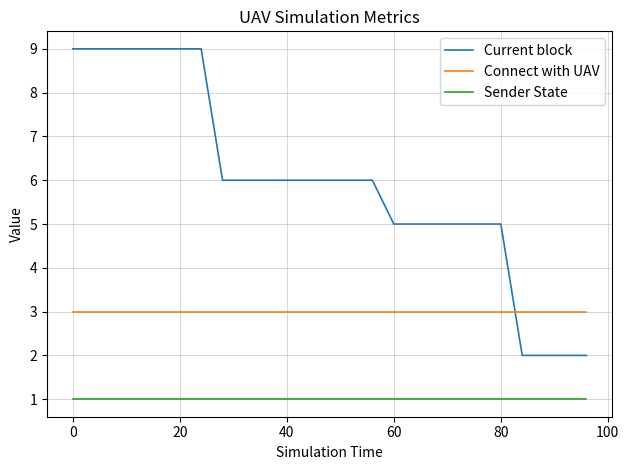

Which series has the largest total across all categories?

Current block